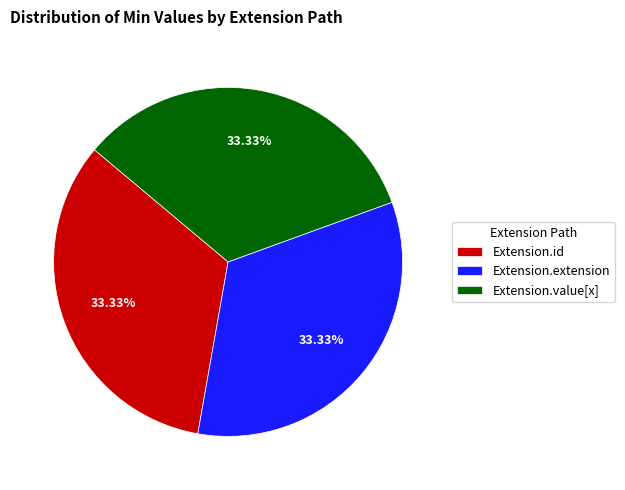

Is Extension.value[x] the majority of the pie?

No